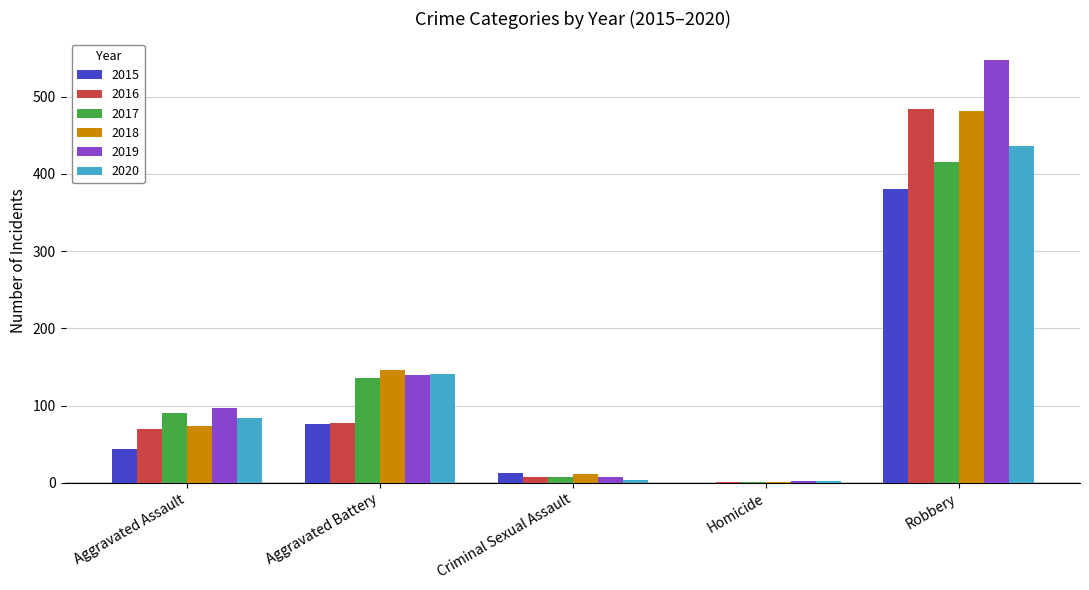

Which label corresponds to the largest value in the chart?

Robbery